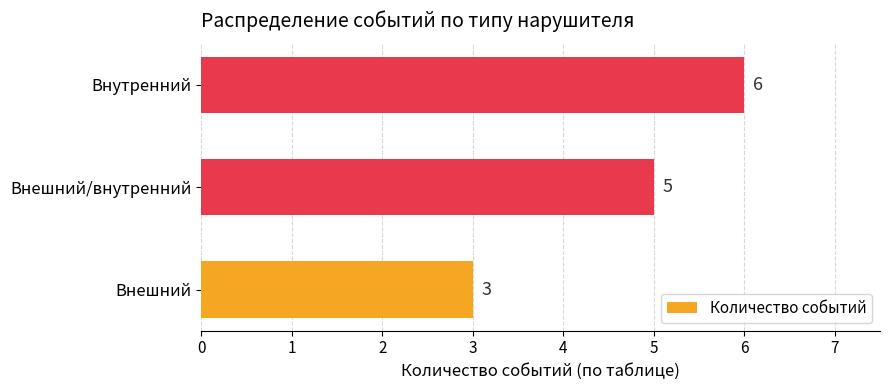

How many categories are shown in the chart?

3